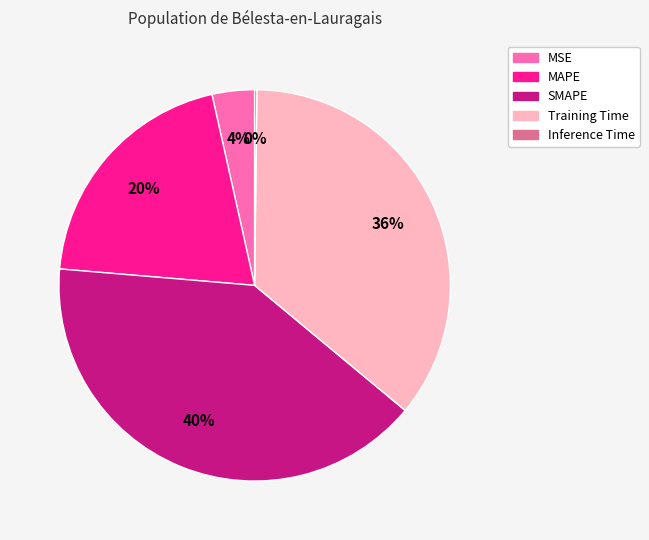

To the nearest percent, what percentage of the pie is MSE?

4%